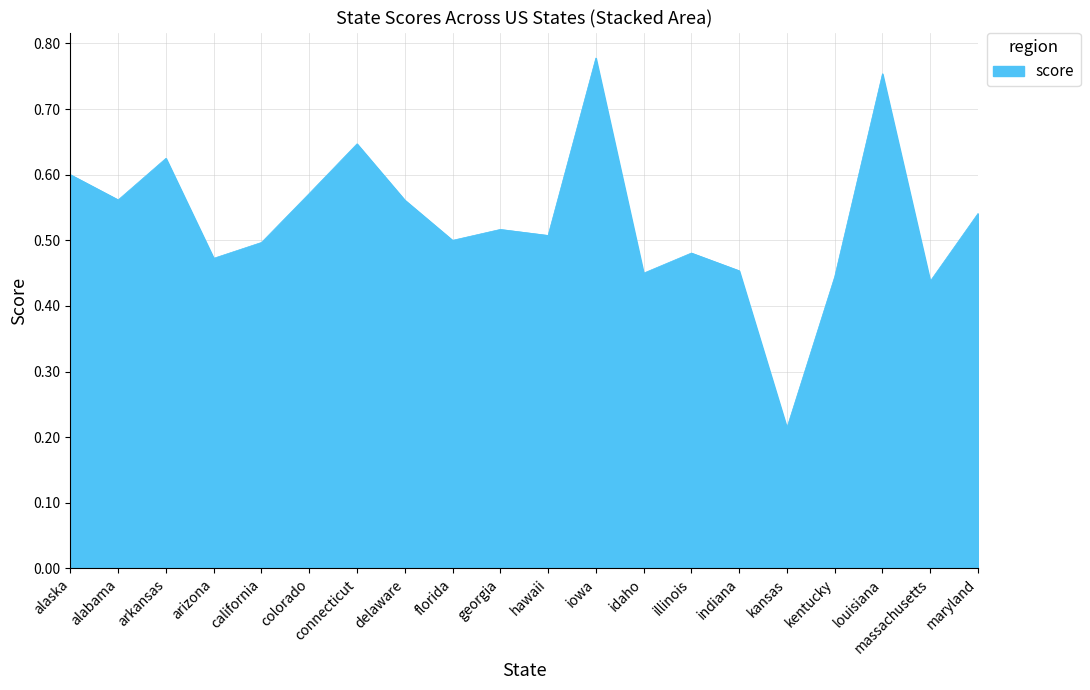

Where is the data nearest to the value 0?

kansas